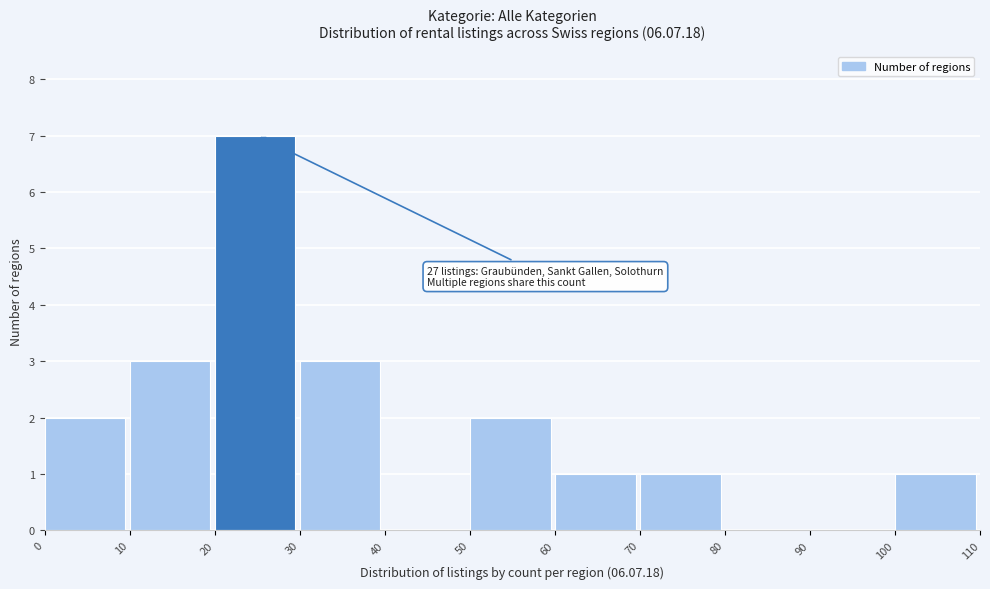

Over which range of the x-axis is the bar tallest?

20 to 30